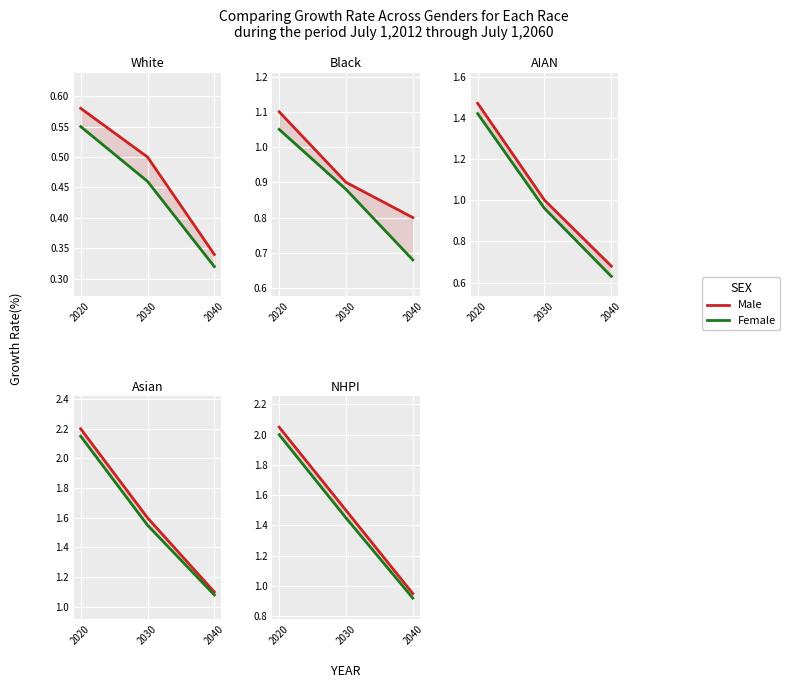

What is the total value across all series at 2030?

3.0